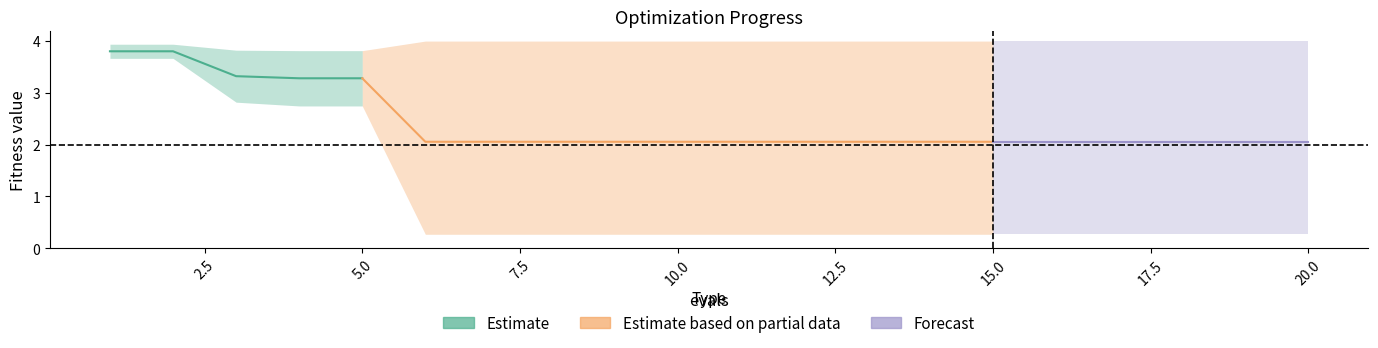

Is it true that best equals 0.1 at 12?

False